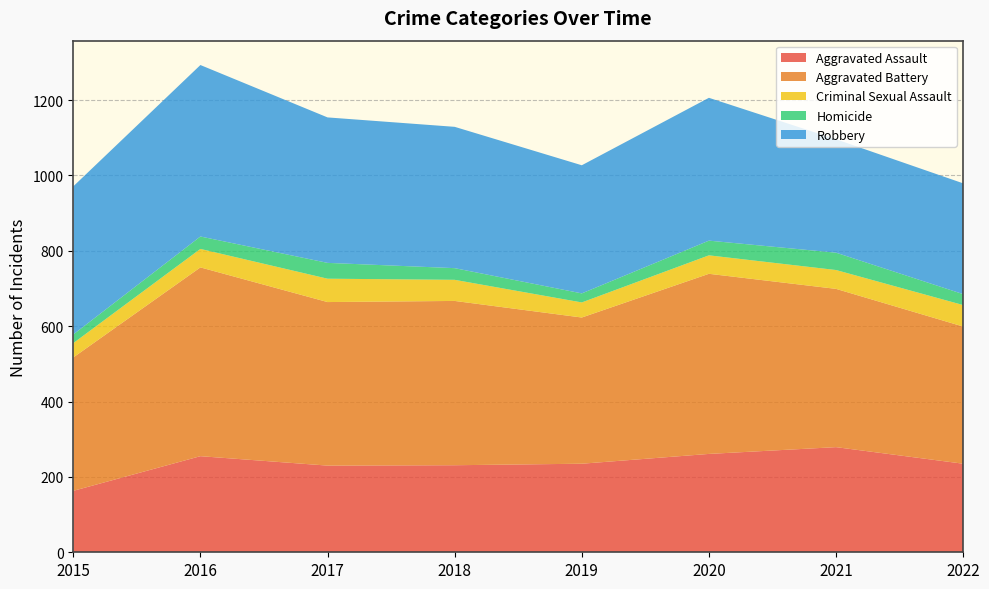

Reading left to right, list all the values displayed in this chart.

Aggravated Assault: 163	255	230	231	235	261	279	235
Aggravated Battery: 354	501	434	436	388	478	420	364
Criminal Sexual Assault: 38	49	62	56	40	49	50	57
Homicide: 23	33	42	31	24	39	46	29
Robbery: 393	455	386	375	340	379	301	294